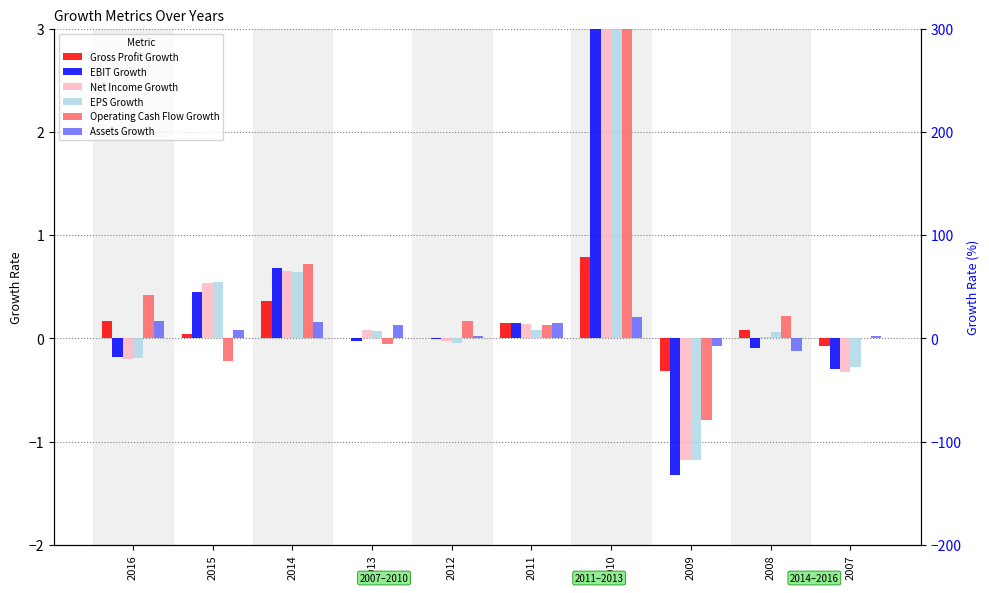

At how many categories does at least one series exceed 0?

9